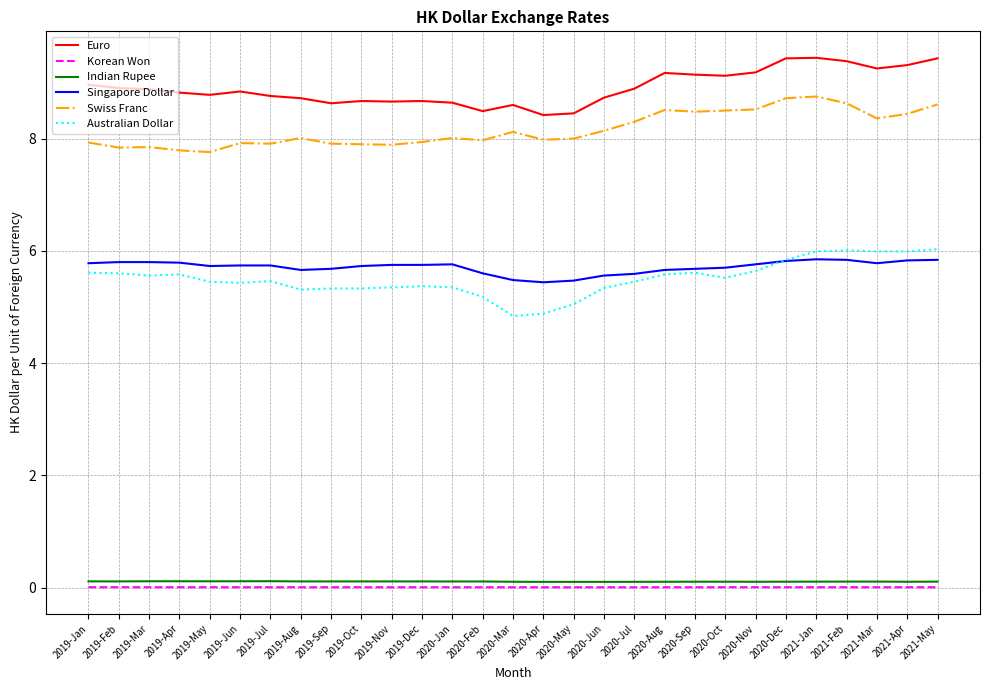

At how many categories does at least one series exceed 1?

29